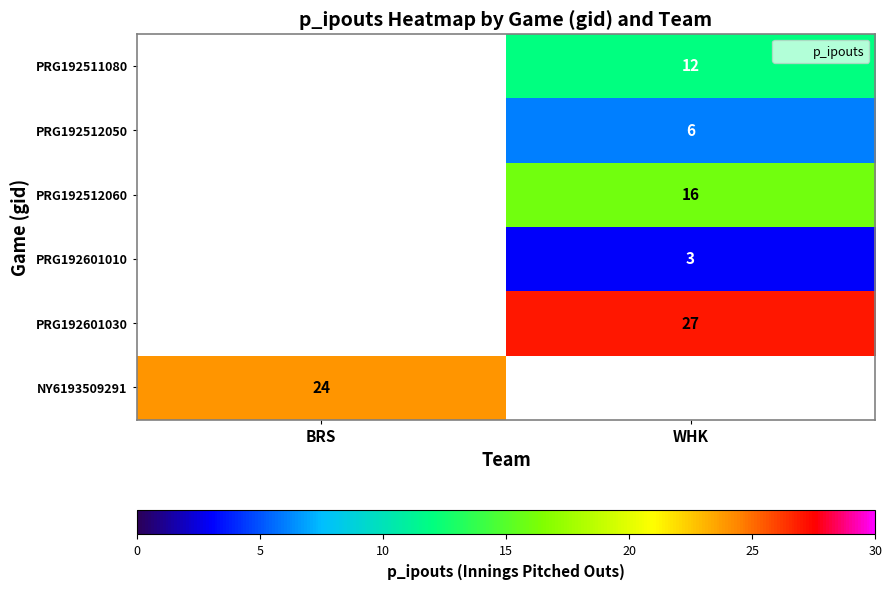

How many positive values does the PRG192601010 series have?

1